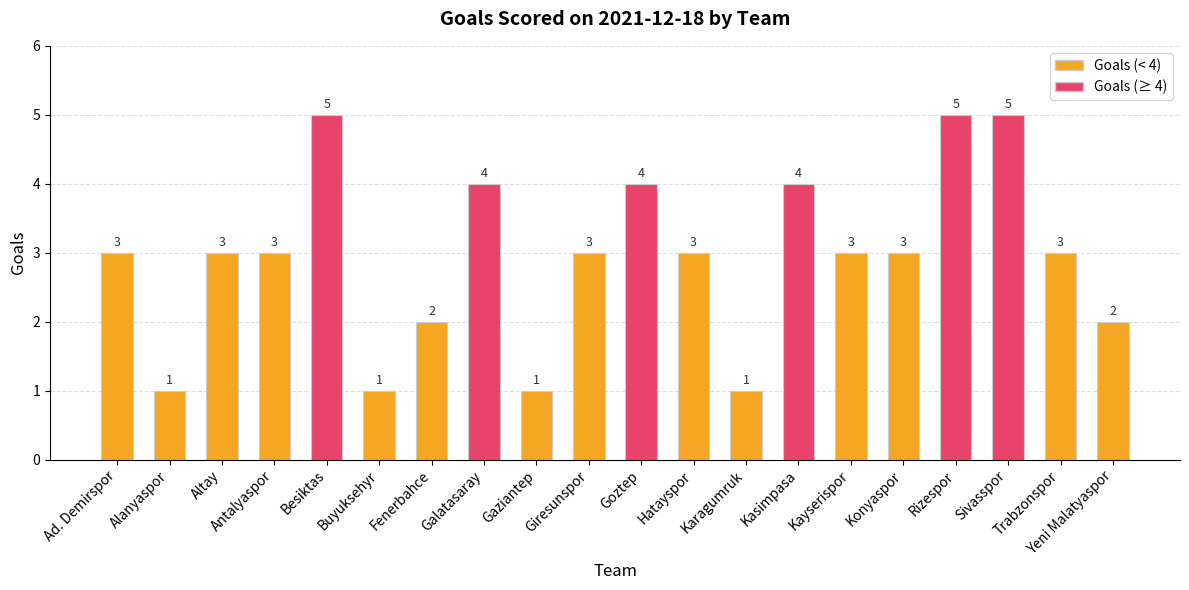

Between Karagumruk and Konyaspor, which is larger?

Konyaspor